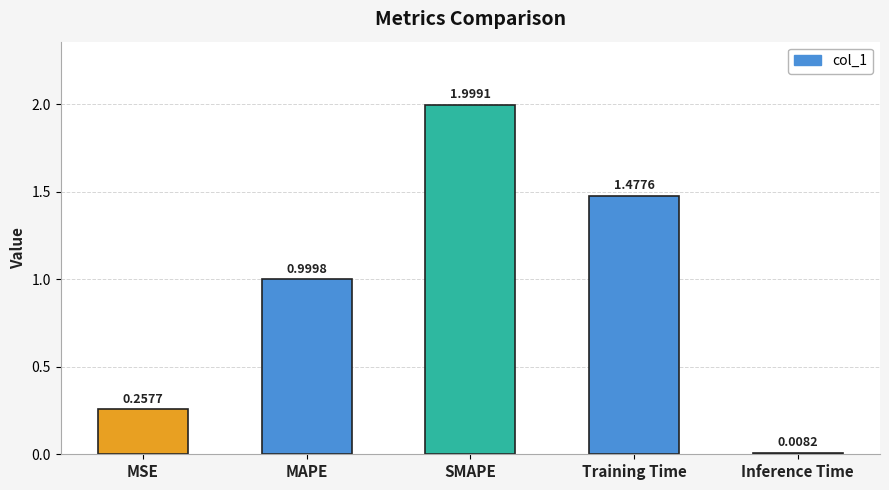

What is the change in value from Training Time to Inference Time?

-1.5